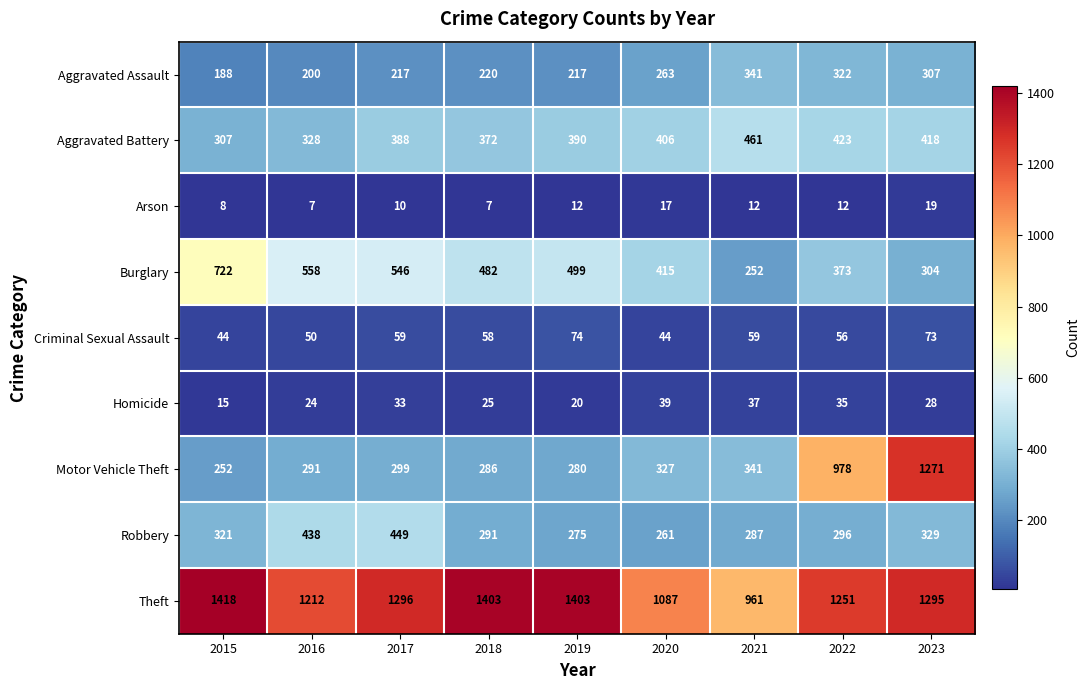

Which series changed the most between 2019 and 2023?

Motor Vehicle Theft